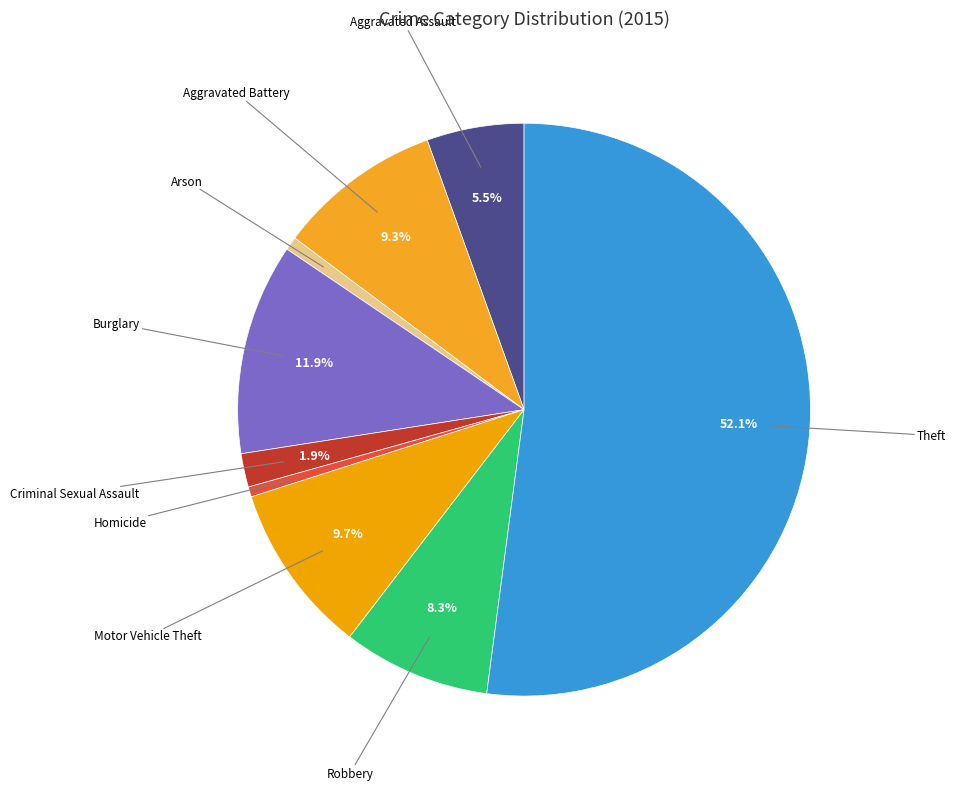

How many slices are in this pie chart?

9